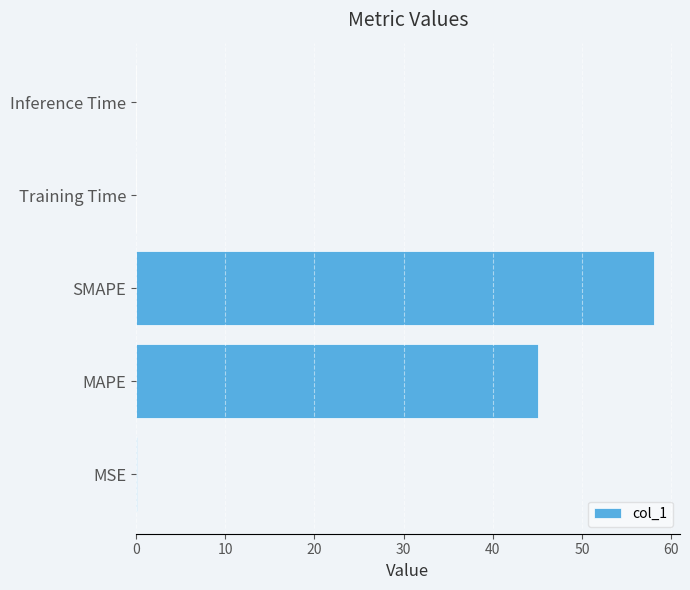

What is the greatest value displayed?

58.1